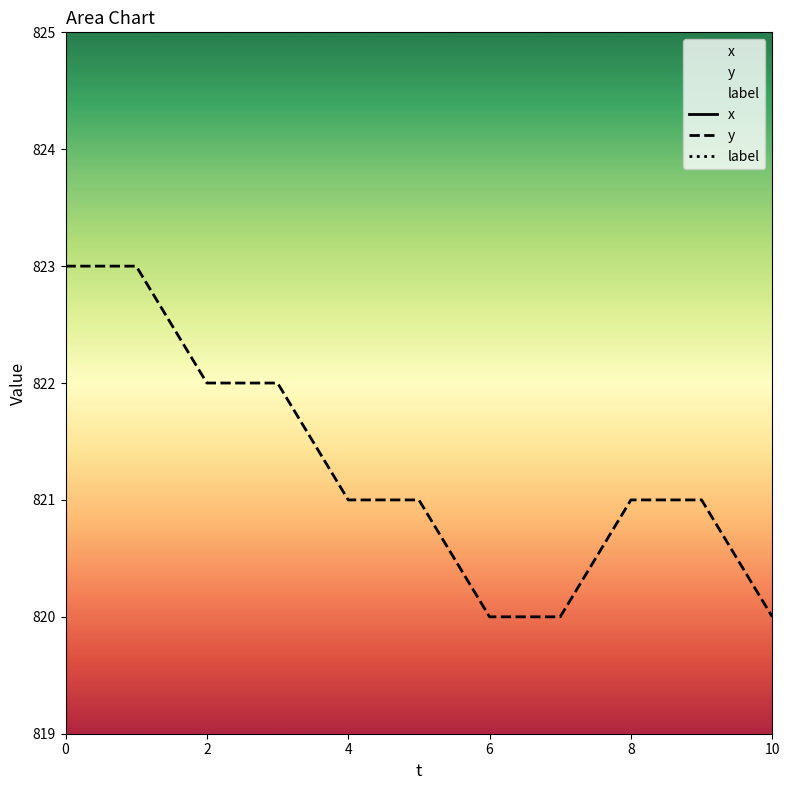

What is the total value across all series at 6?

1837